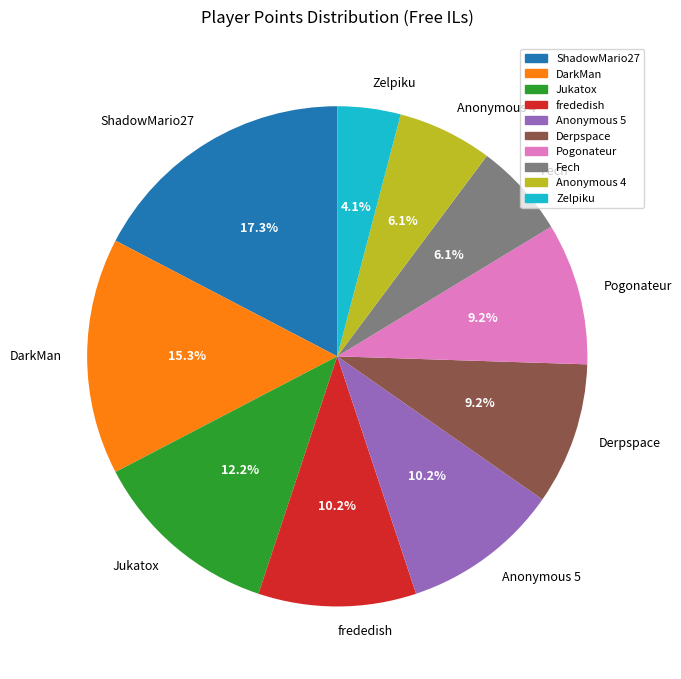

What percentage is the Fech slice, to the nearest percent?

6%